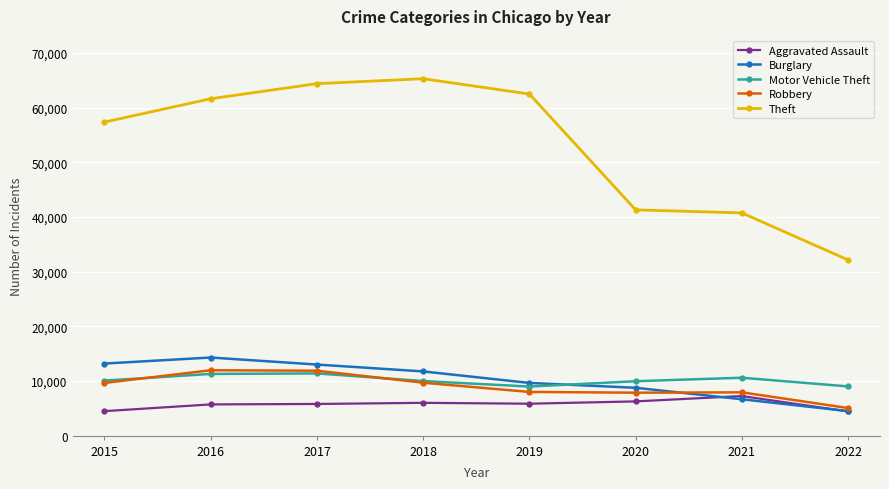

True or false: Theft and Burglary cross at least once.

False